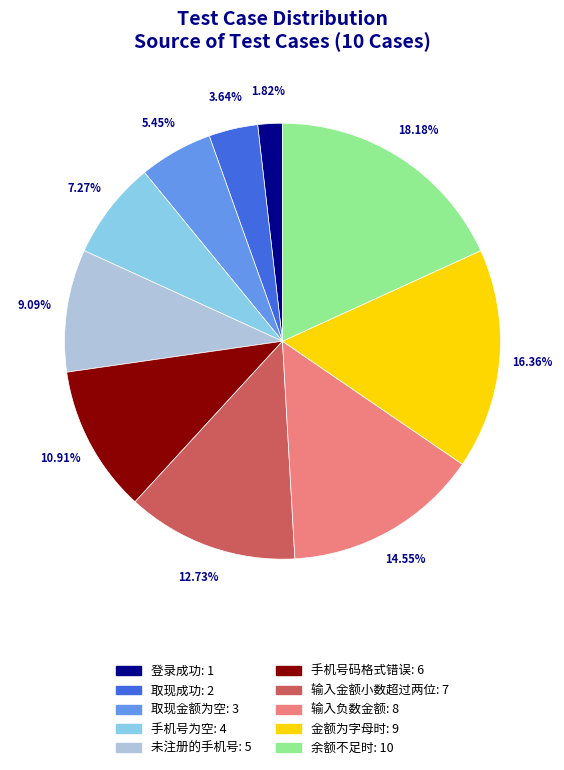

Is it true that 登录成功 is 2% of the pie?

True